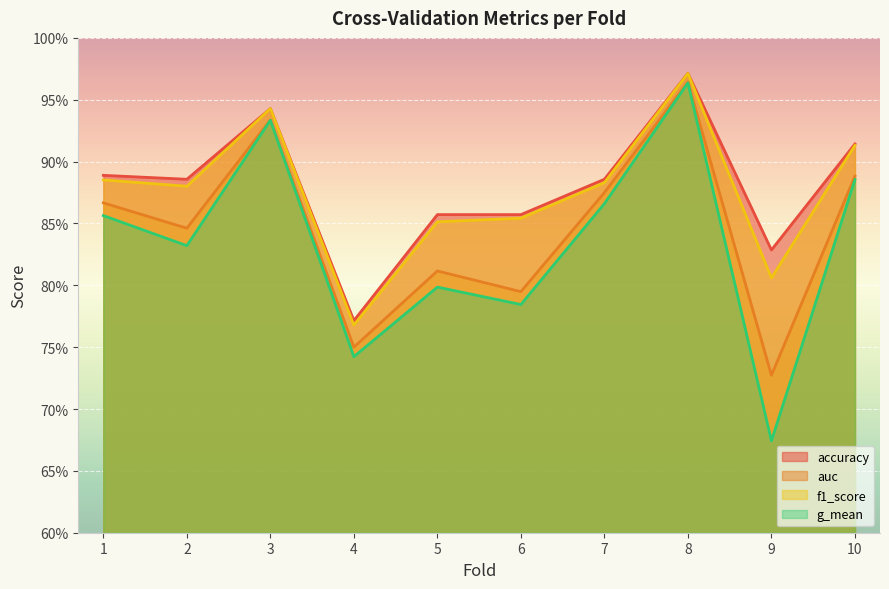

What is the value of the f1_score point at the 8th from the left?

1.0